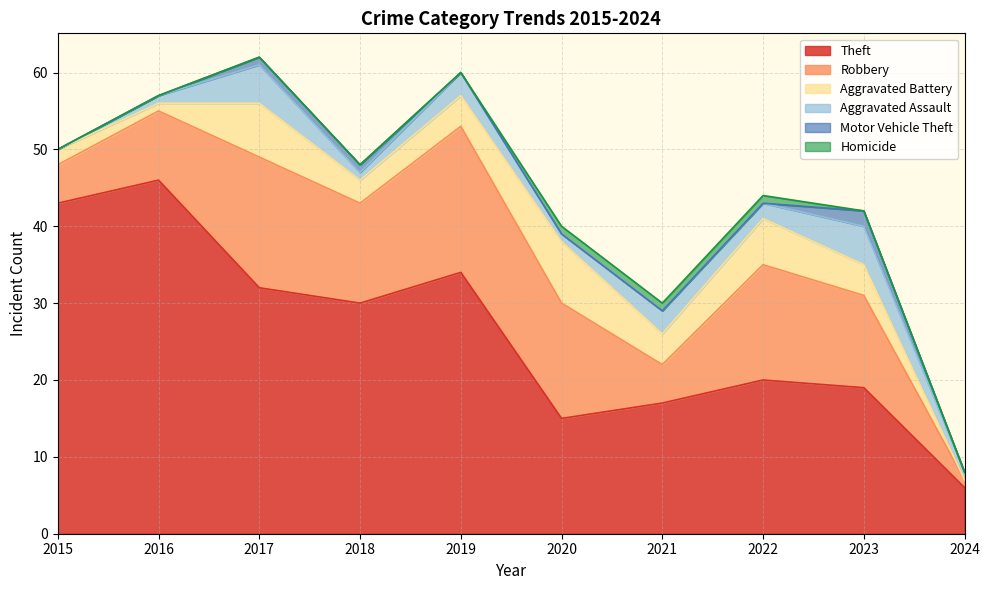

At which label is Theft closest to 26?

2018